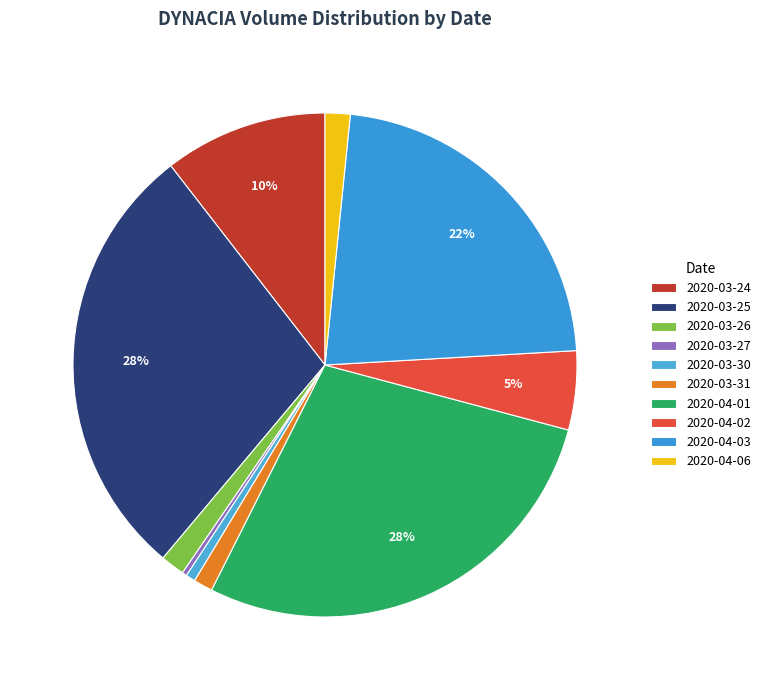

What portion of the pie excludes 2020-04-01?

71.7%